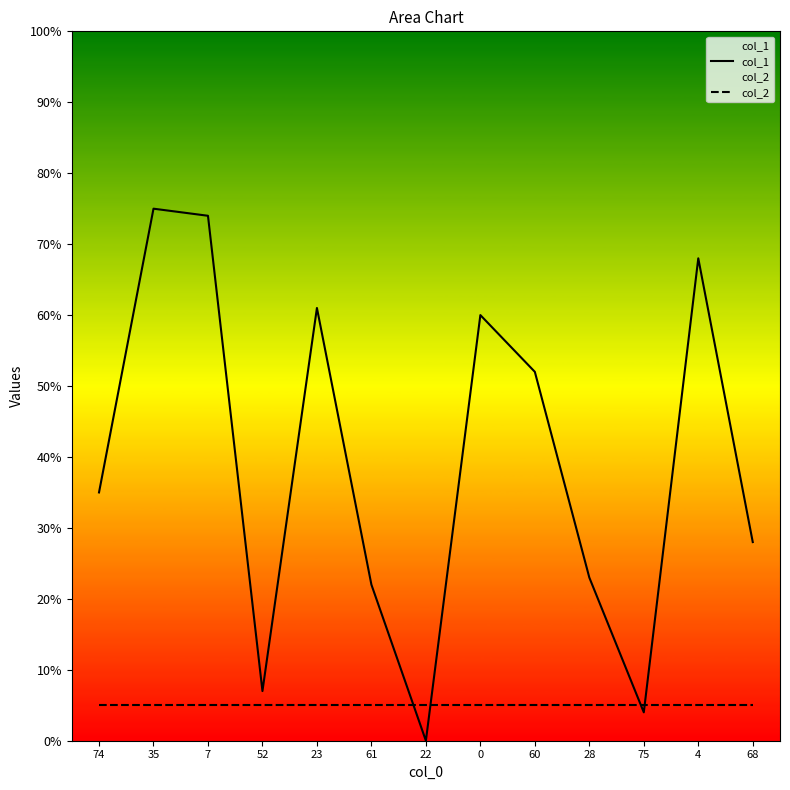

Reading left to right, what are all the values shown in this chart?

col_1: 35	75	74	7	61	22	0	60	52	23	4	68	28
col_2: 5	5	5	5	5	5	5	5	5	5	5	5	5